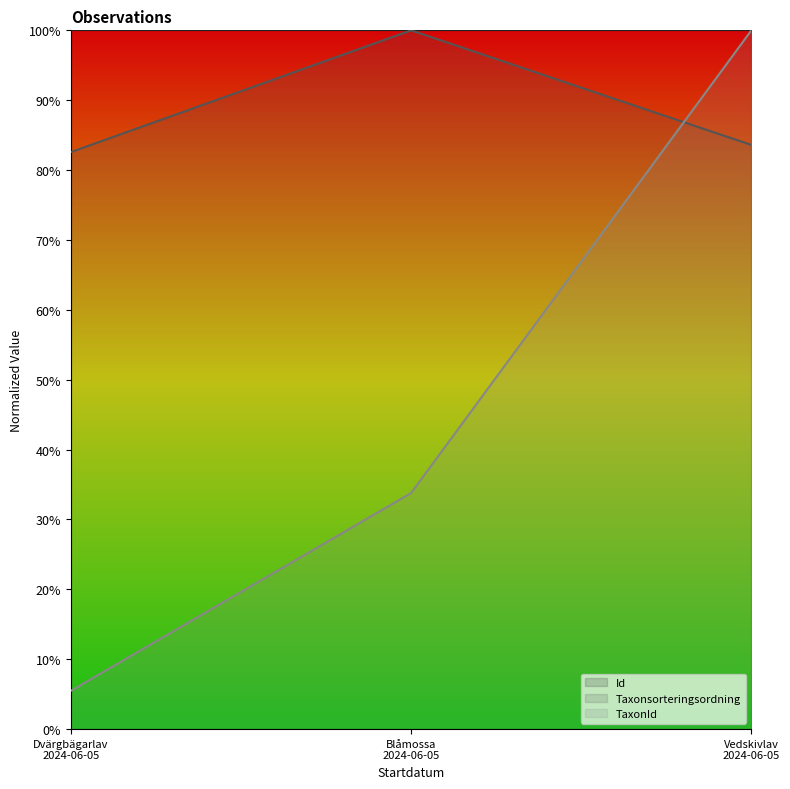

What is the sum of the Taxonsorteringsordning values at Blåmossa 2024-06-05 and Dvärgbägarlav 2024-06-05?

1.8